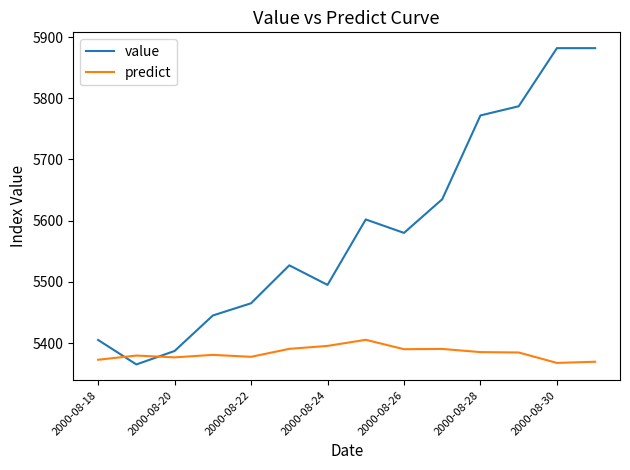

What is the greatest value displayed?

5882.0